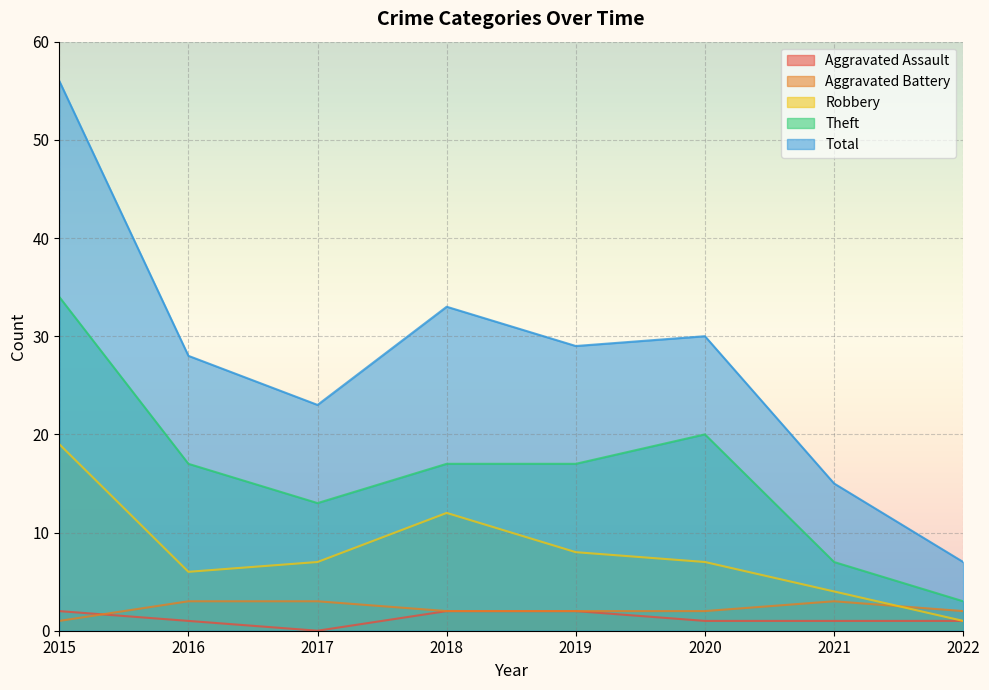

Does the chart display data point markers on the line(s)?

No